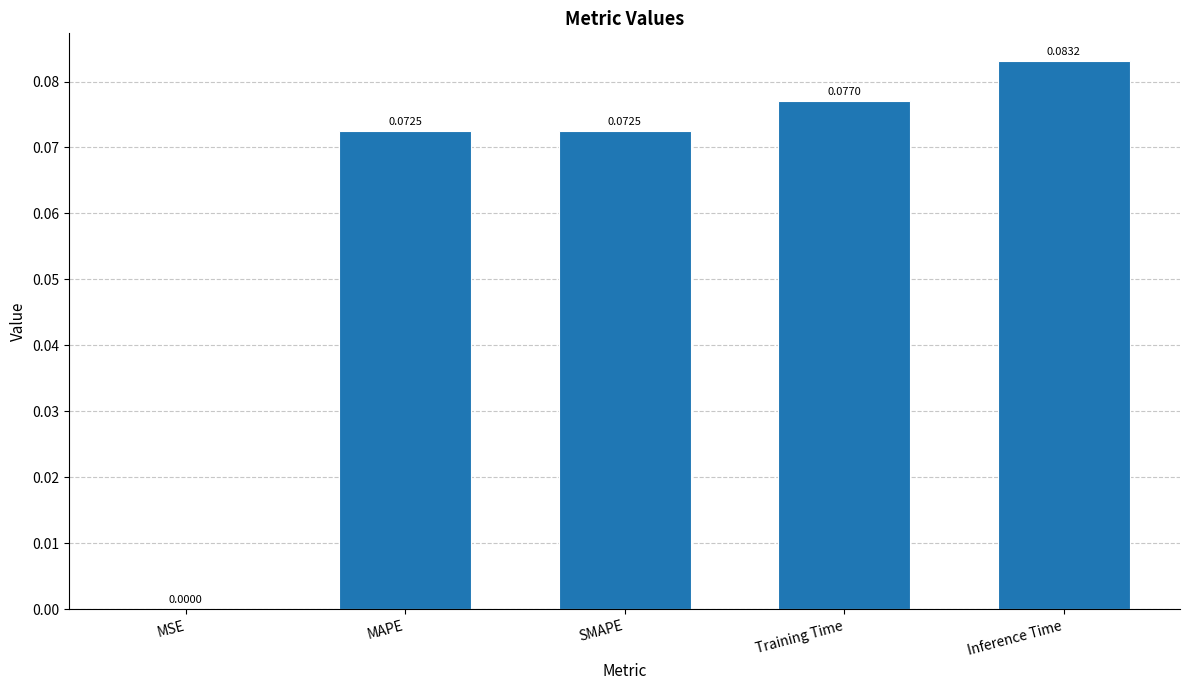

How many series are shown in this chart?

1